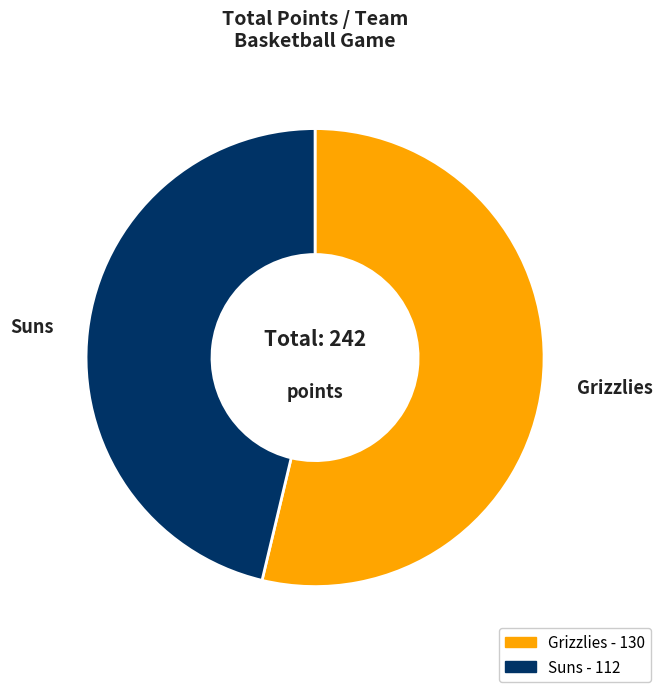

Which category has the smallest portion of the pie?

Suns